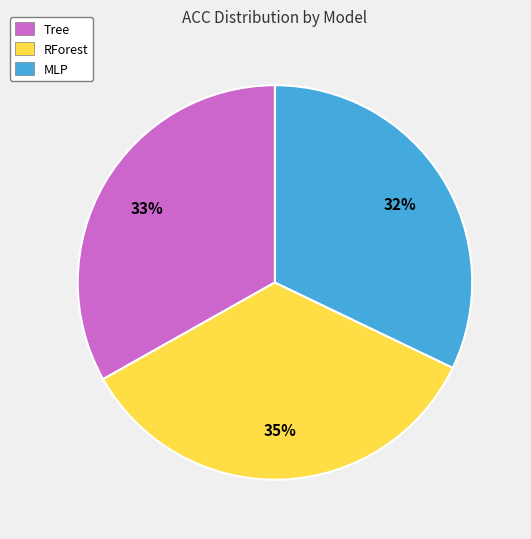

Rank the categories by value from lowest to highest.

MLP, Tree, RForest